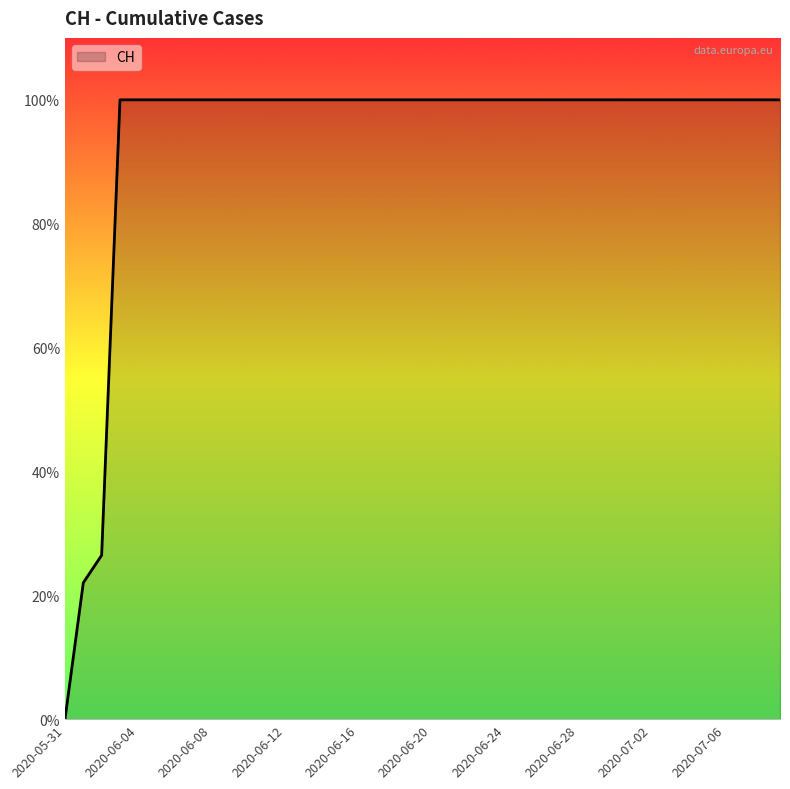

List the labels in order of value, largest first.

2020-06-03, 2020-06-04, 2020-06-05, 2020-06-06, 2020-06-07, 2020-06-08, 2020-06-09, 2020-06-10, 2020-06-11, 2020-06-12, 2020-06-13, 2020-06-14, 2020-06-15, 2020-06-16, 2020-06-17, 2020-06-18, 2020-06-19, 2020-06-20, 2020-06-21, 2020-06-22, 2020-06-23, 2020-06-24, 2020-06-25, 2020-06-26, 2020-06-27, 2020-06-28, 2020-06-29, 2020-06-30, 2020-07-01, 2020-07-02, 2020-07-03, 2020-07-04, 2020-07-05, 2020-07-06, 2020-07-07, 2020-07-08, 2020-07-09, 2020-06-02, 2020-06-01, 2020-05-31